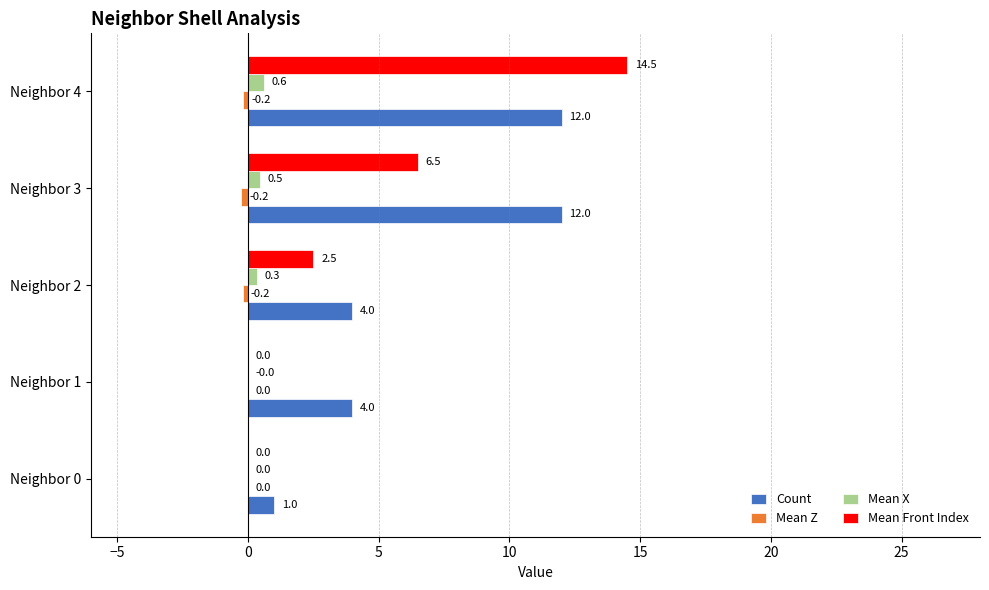

At which category does the chart reach its peak across all series?

Neighbor 4